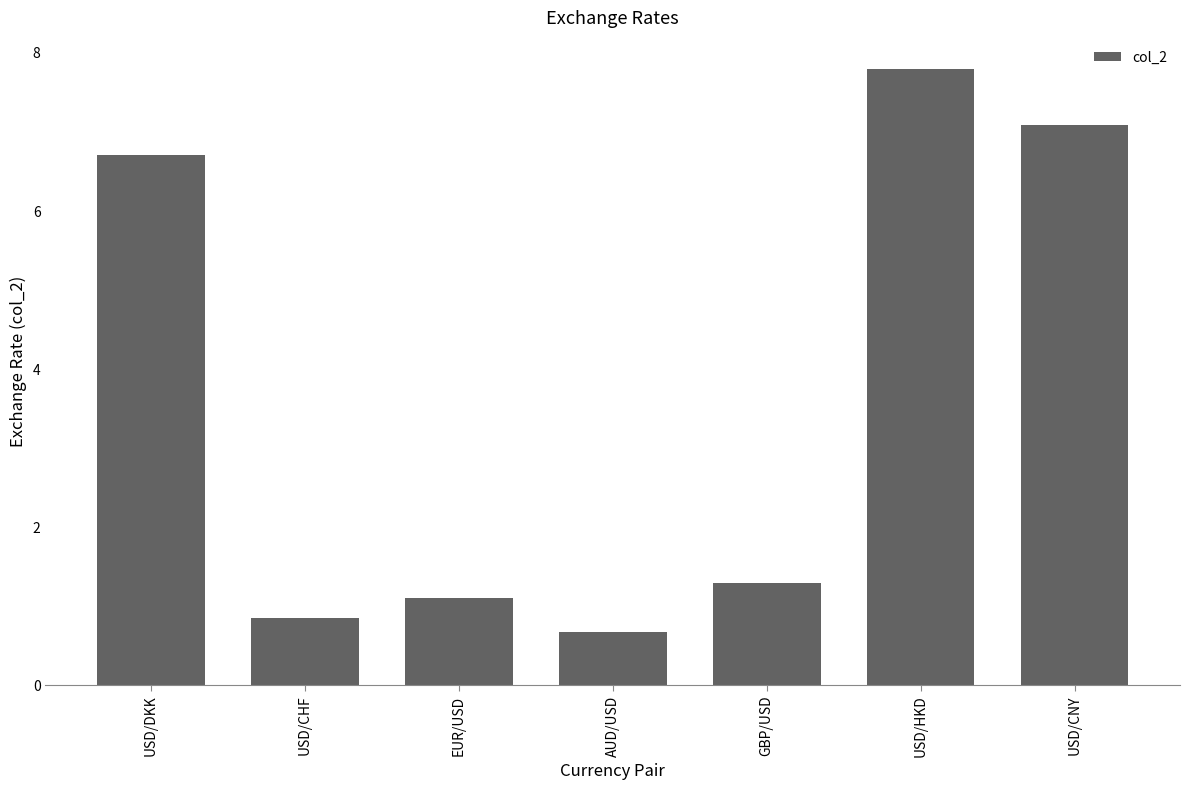

Rank the categories by value from lowest to highest.

AUD/USD, USD/CHF, EUR/USD, GBP/USD, USD/DKK, USD/CNY, USD/HKD